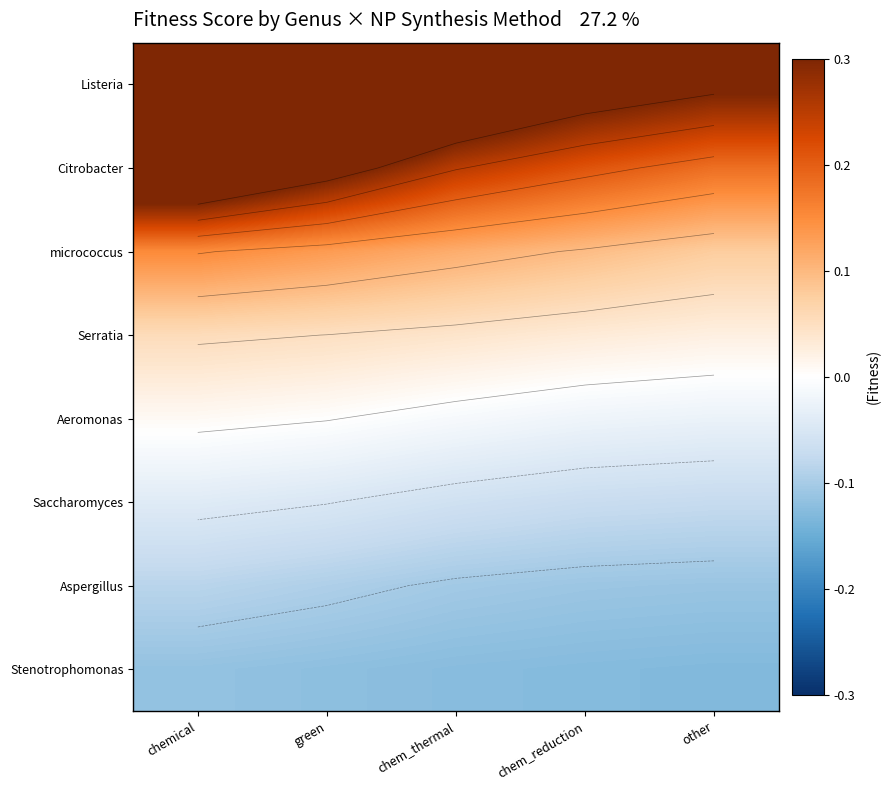

The value of Aspergillus at green is -0.1. True or false?

False